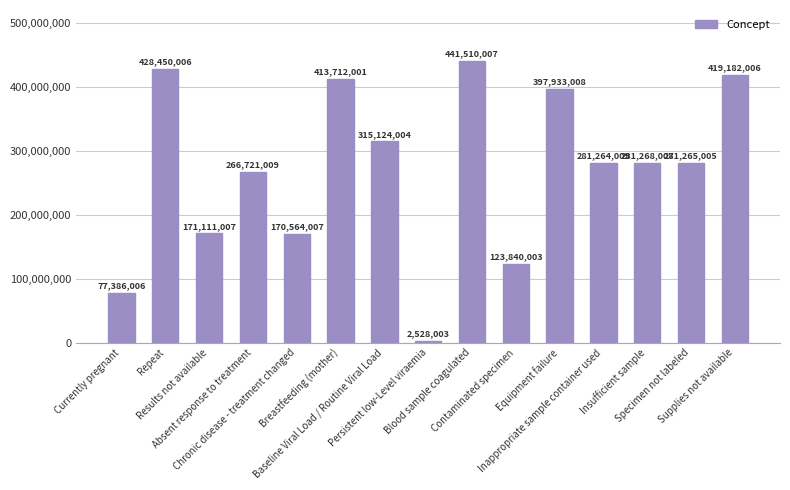

Reading left to right, list all the values displayed in this chart.

77386006	428450006	171111007	266721009	170564007	413712001	315124004	2528003	441510007	123840003	397933008	281264009	281268007	281265005	419182006